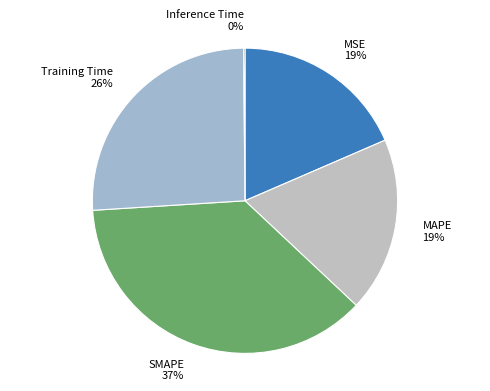

Approximately how many times larger is the value at MSE compared to Training Time?

0.7